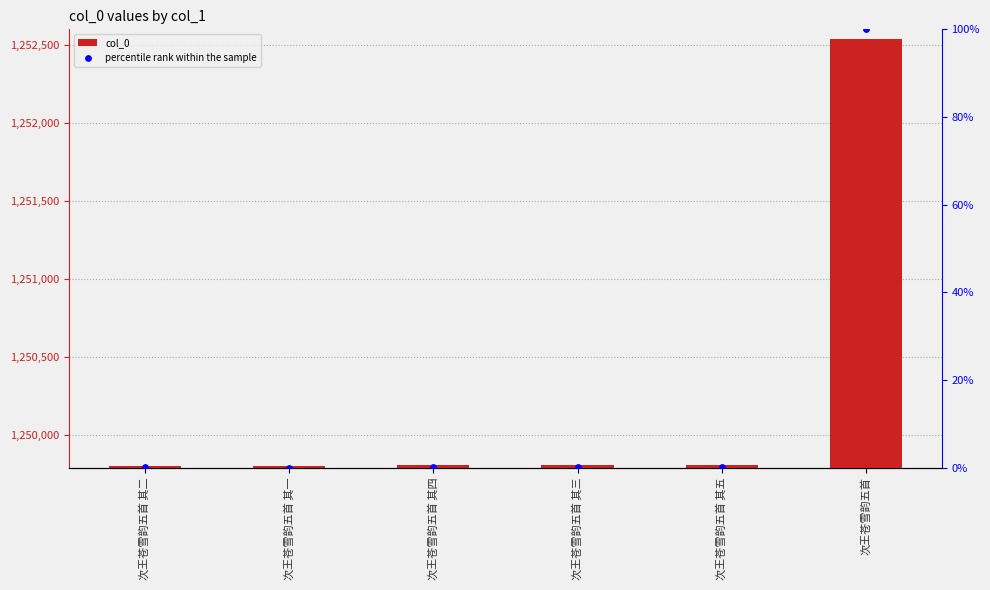

What are all the series names shown in the legend?

col_0, percentile rank within the sample